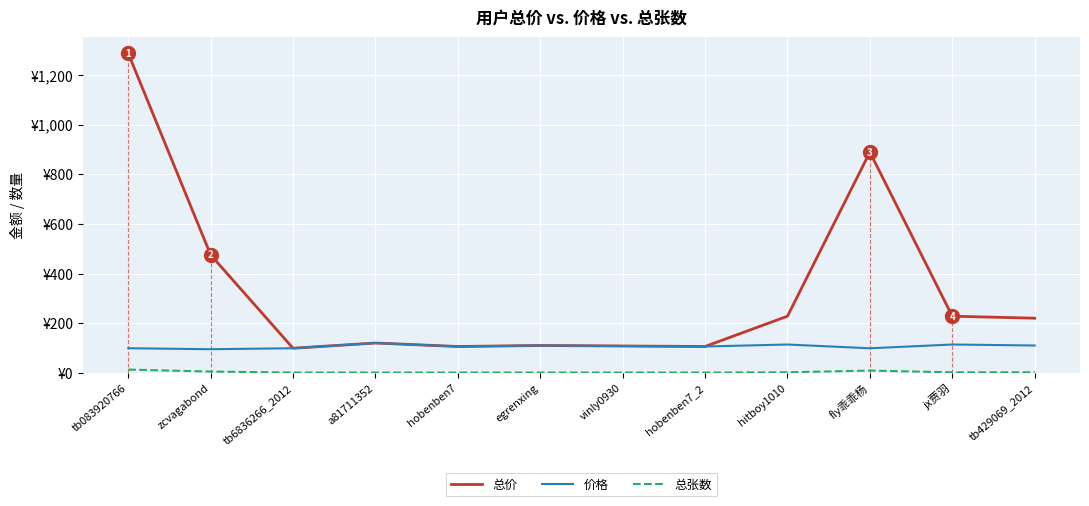

Does the chart have visible grid lines?

Yes